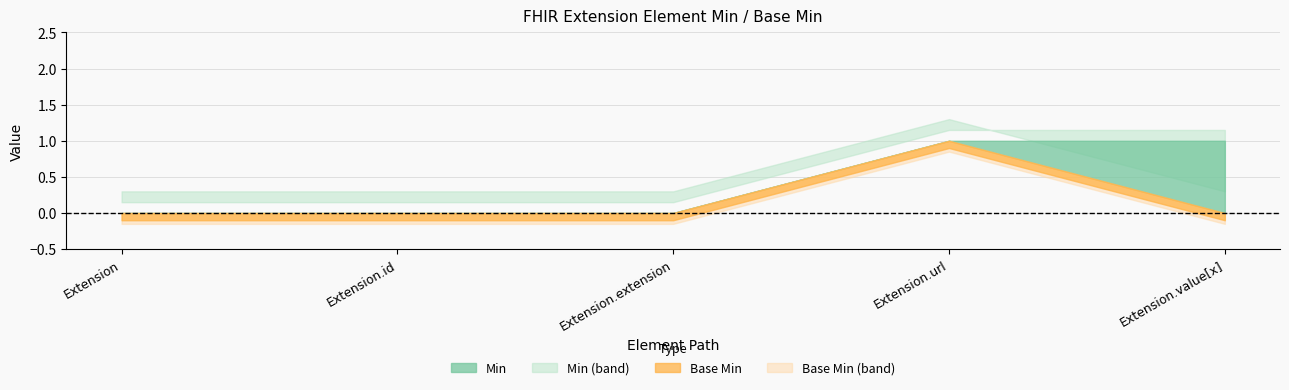

Reading left to right, what are all the values shown in this chart?

Min: 0	0	0	1	1
Base Min: 0	0	0	1	0